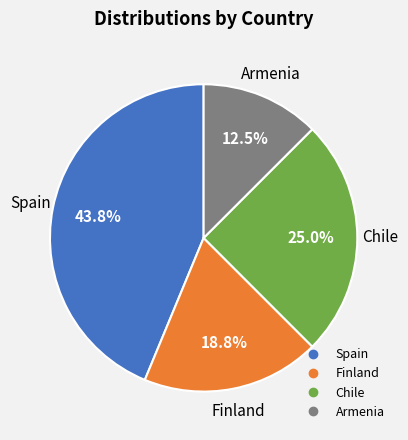

How many slices are in this pie chart?

4